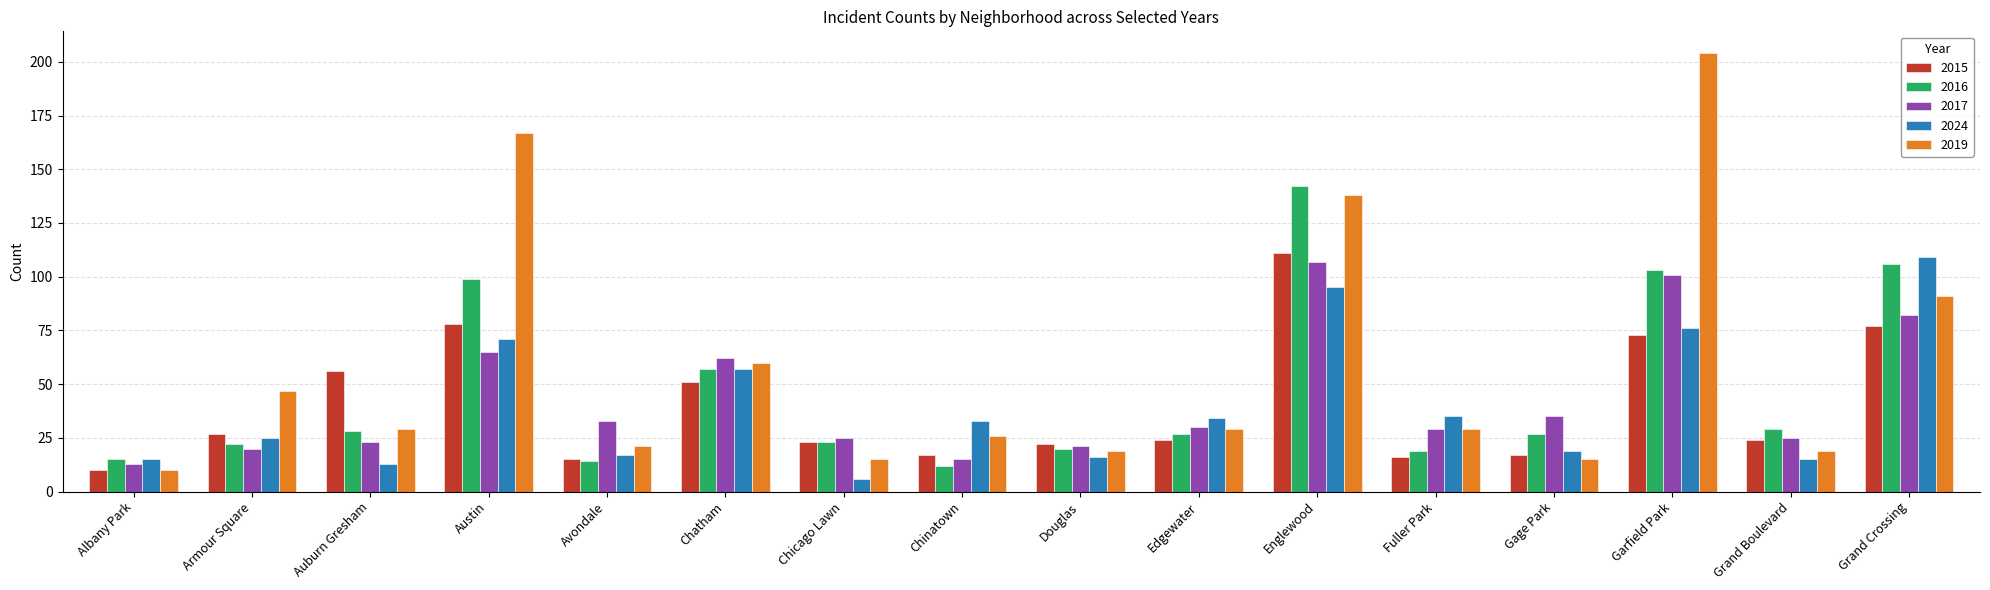

What is the difference between the maximum and minimum values in the 2016 series?

130